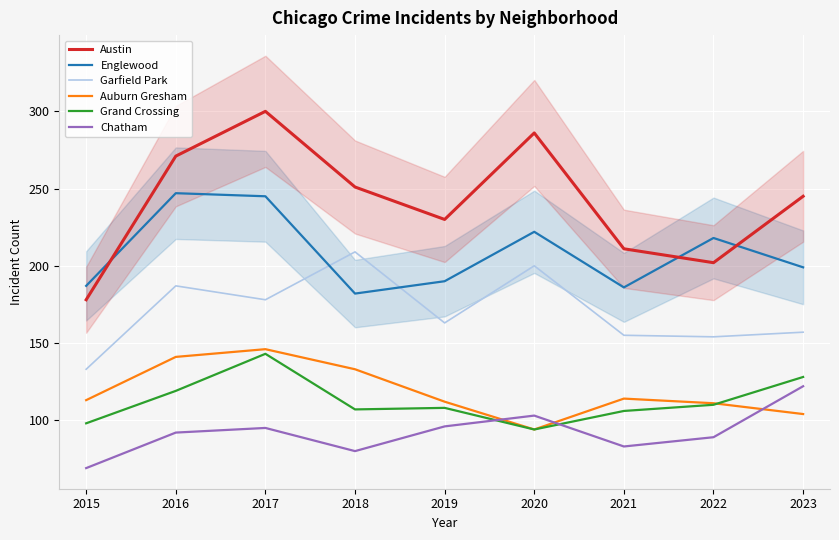

What is the difference between the second highest and minimum values in the Garfield Park series?

67